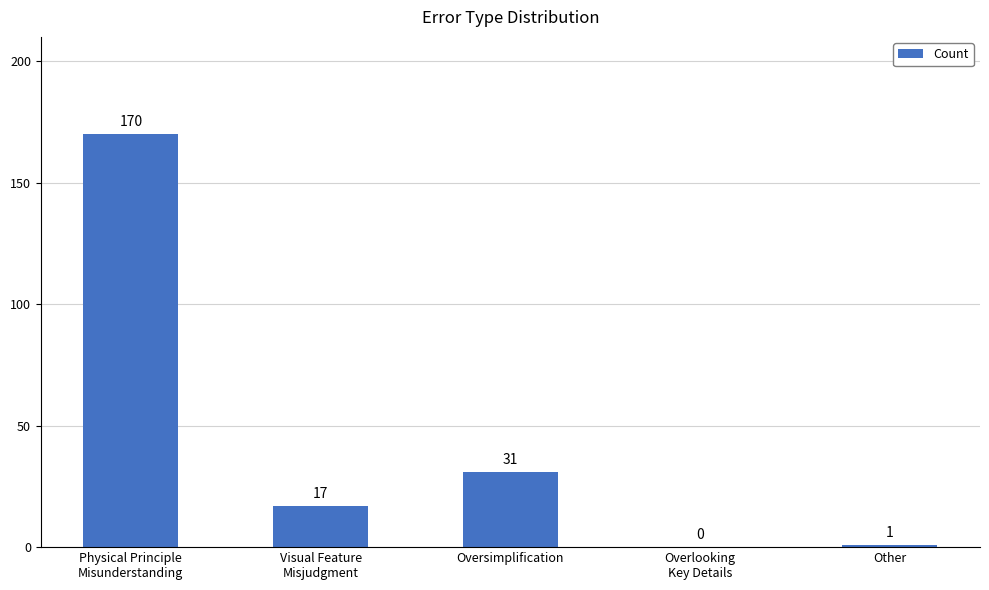

What is the maximum value shown in the chart?

170